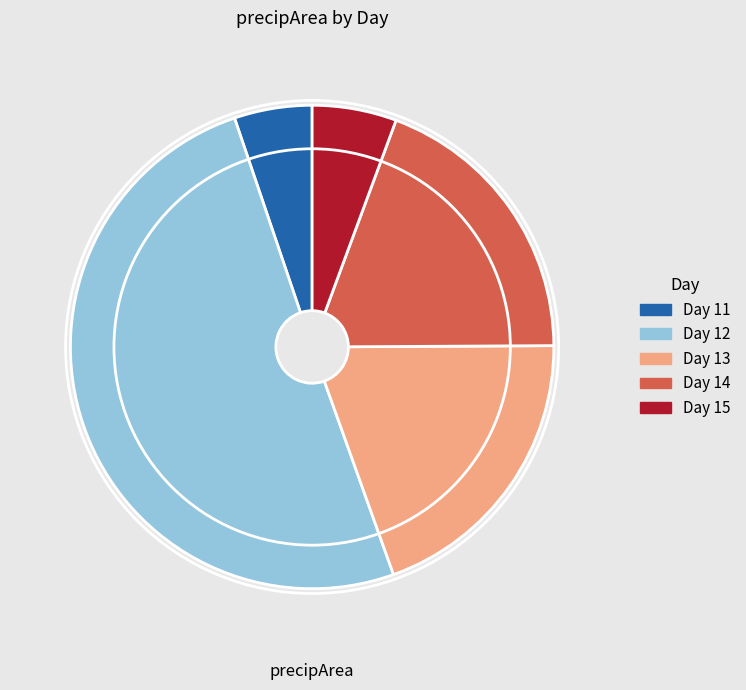

Which slice represents more than half of the pie?

Day 12